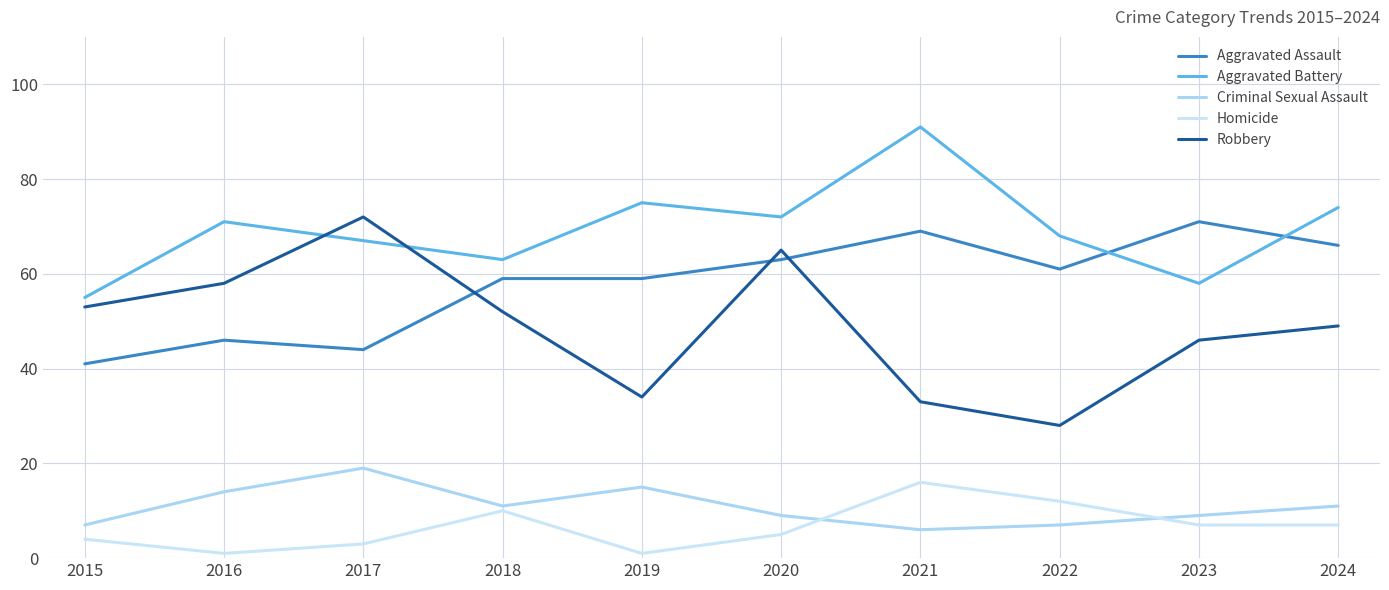

At which category is the sum across all series the highest?

2021